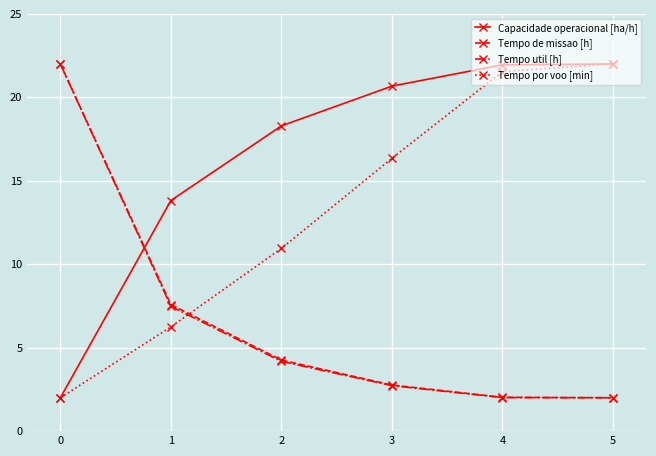

The Tempo por voo [min] series shows 2.0 at 0. True or false?

True